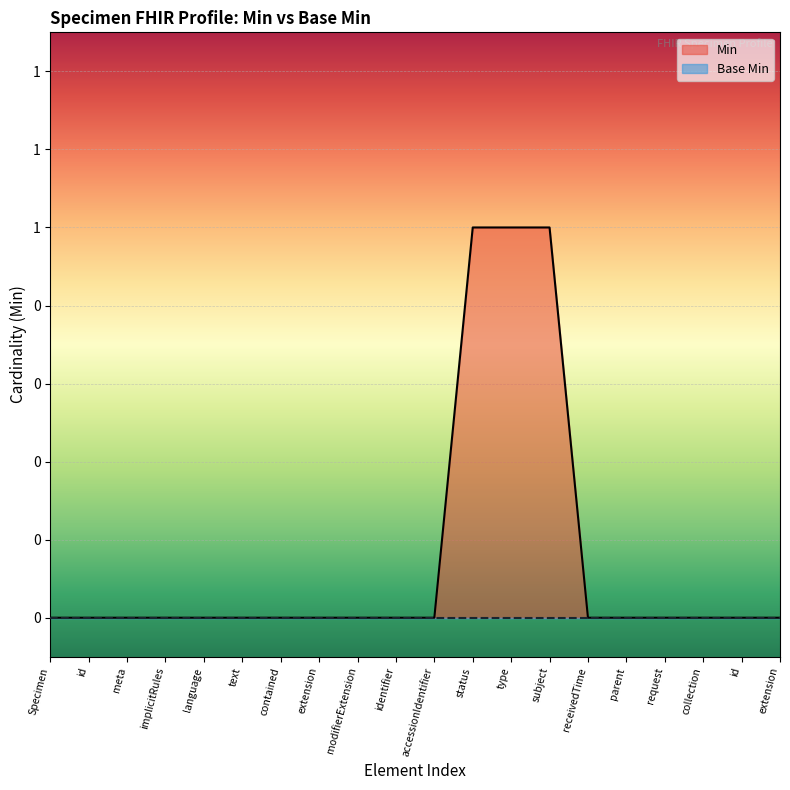

What is the greatest value displayed?

1